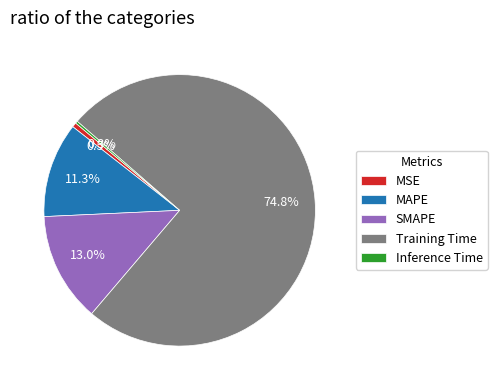

Does any single category account for the majority?

Yes